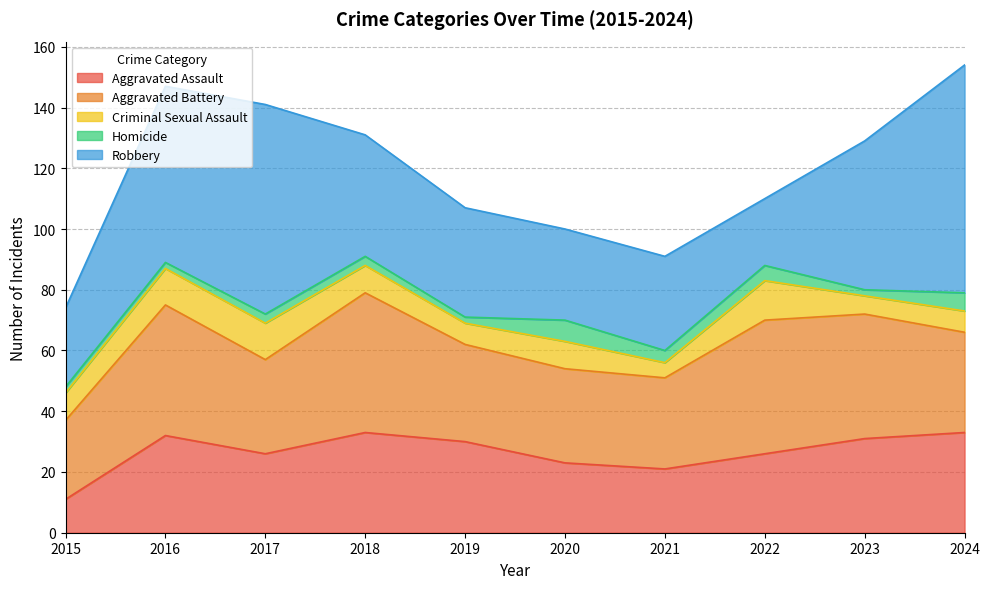

What are all the series names shown in the legend?

Aggravated Assault, Aggravated Battery, Criminal Sexual Assault, Homicide, Robbery